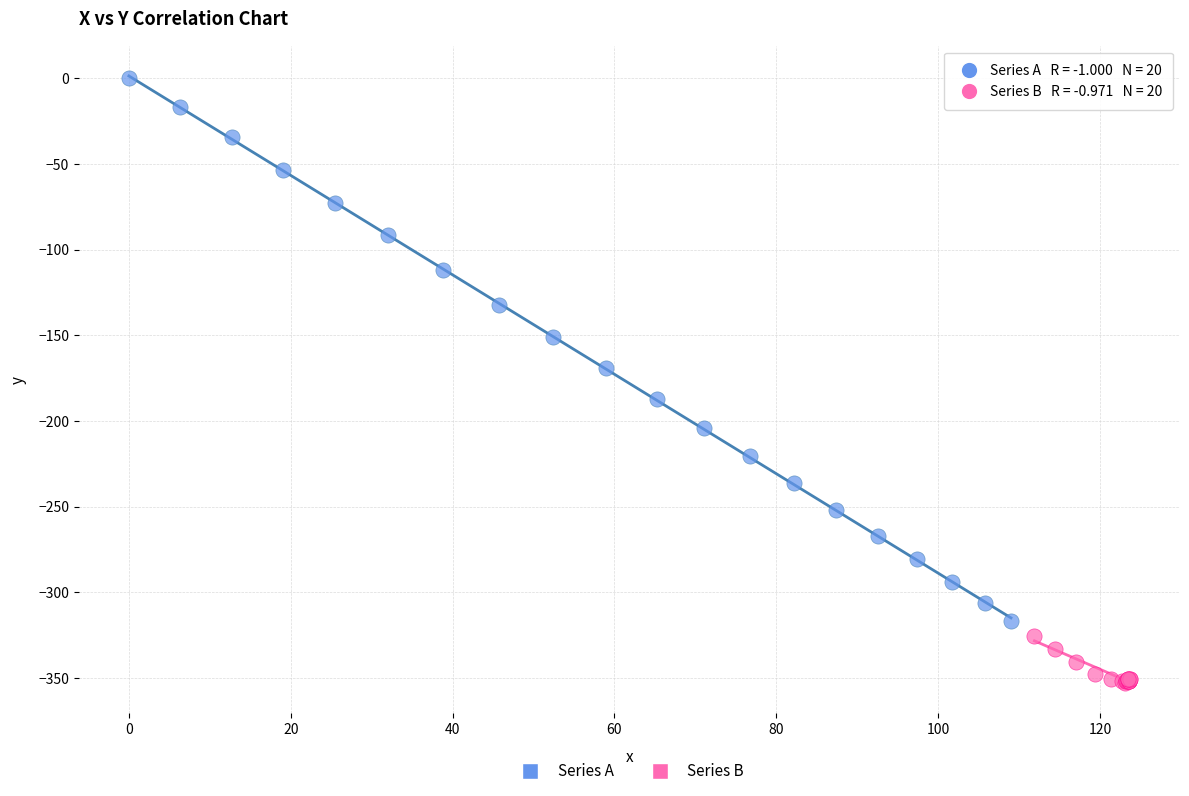

Which series has the largest Y range (max minus min)?

Series A